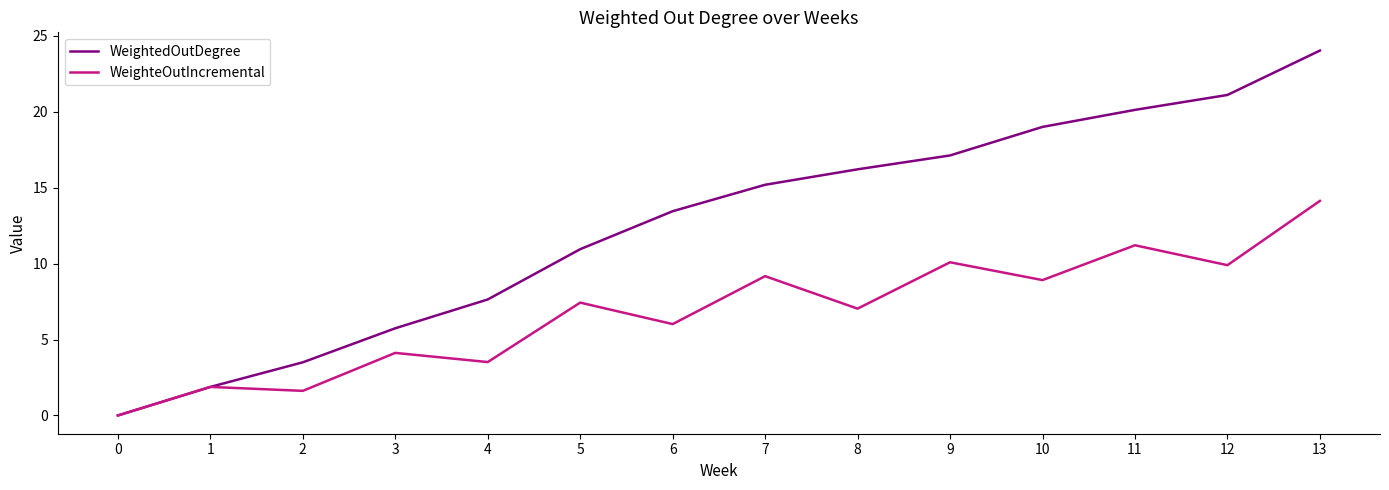

At which category is the sum across all series the highest?

13